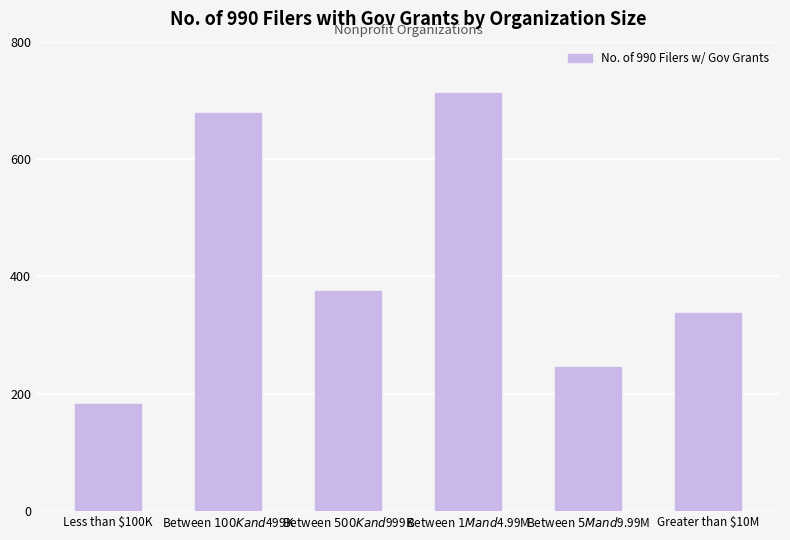

List the labels in order of value, largest first.

Between $1M and $4.99M, Between $100K and $499K, Between $500K and $999K, Greater than $10M, Between $5M and $9.99M, Less than $100K